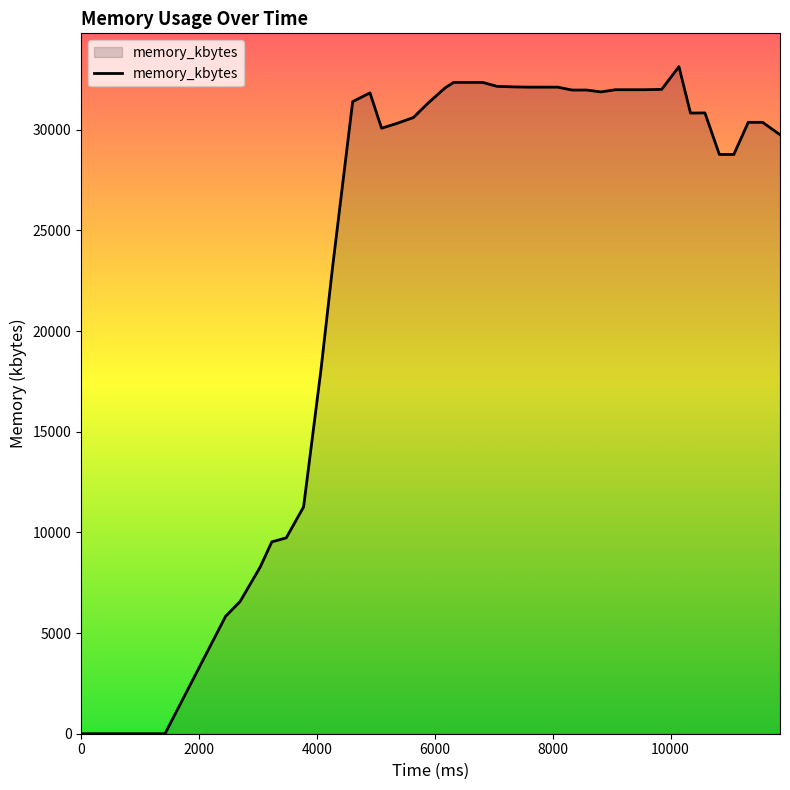

What is the greatest value displayed?

33128